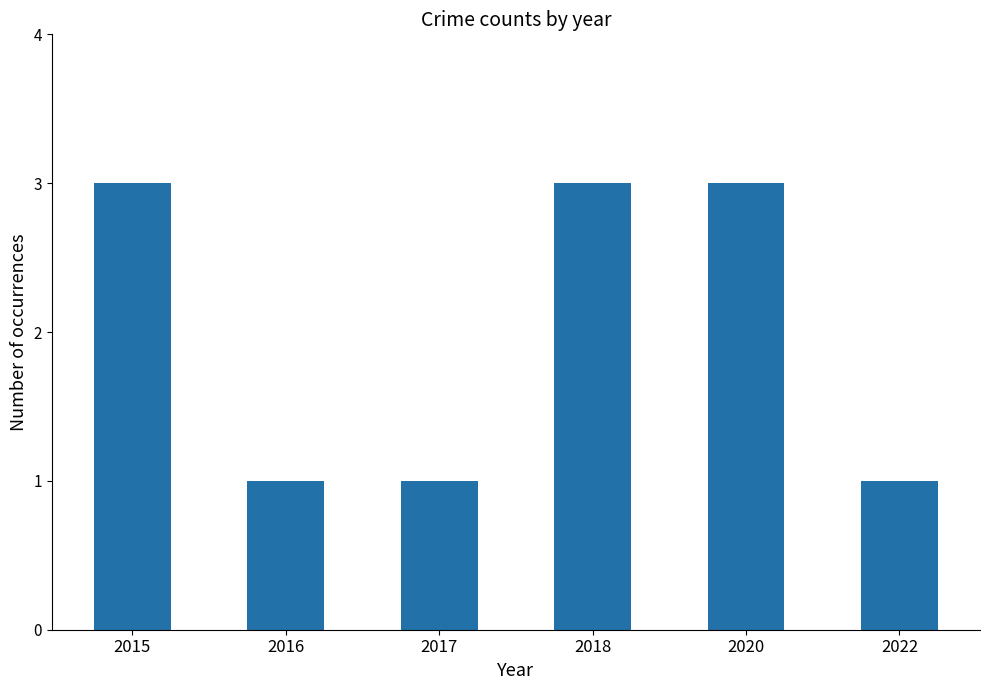

Reading right to left, list all the values displayed in this chart.

1	3	3	1	1	3